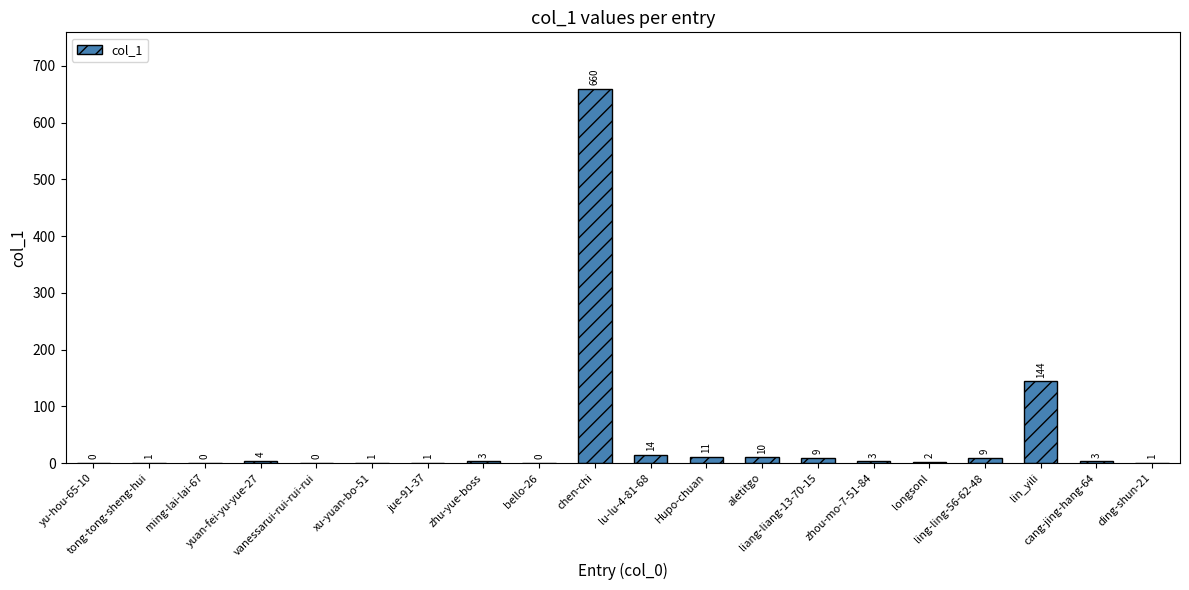

How many positive values are there?

16